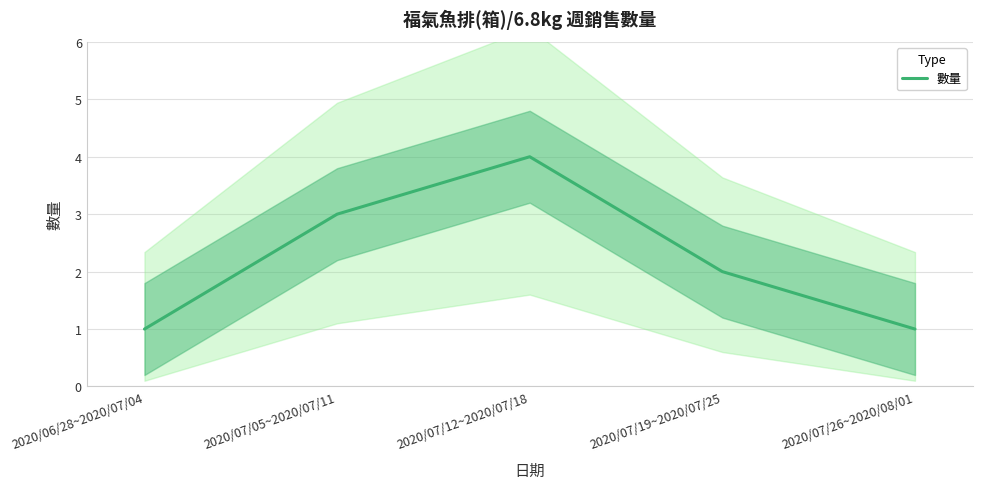

At which label does the data first exceed 2?

2020/07/05~2020/07/11